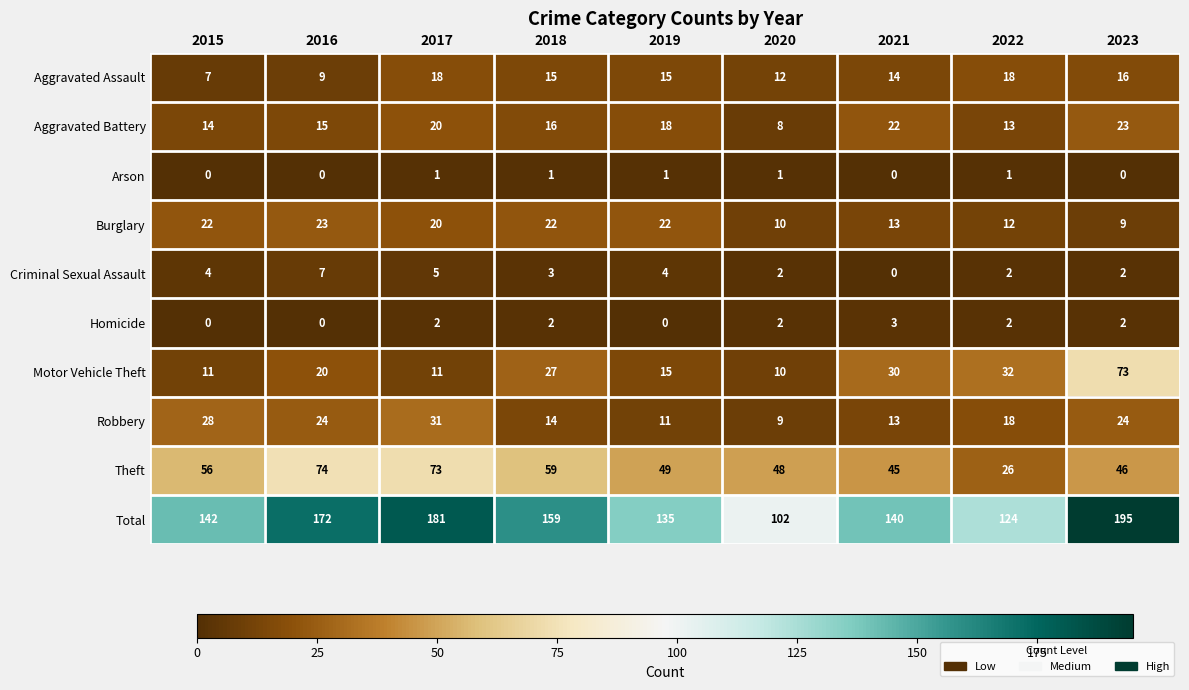

Which series has the largest range (max minus min)?

Total